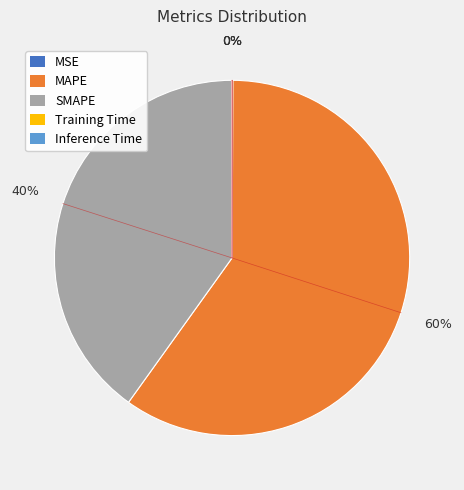

Is there a majority slice in this chart?

Yes